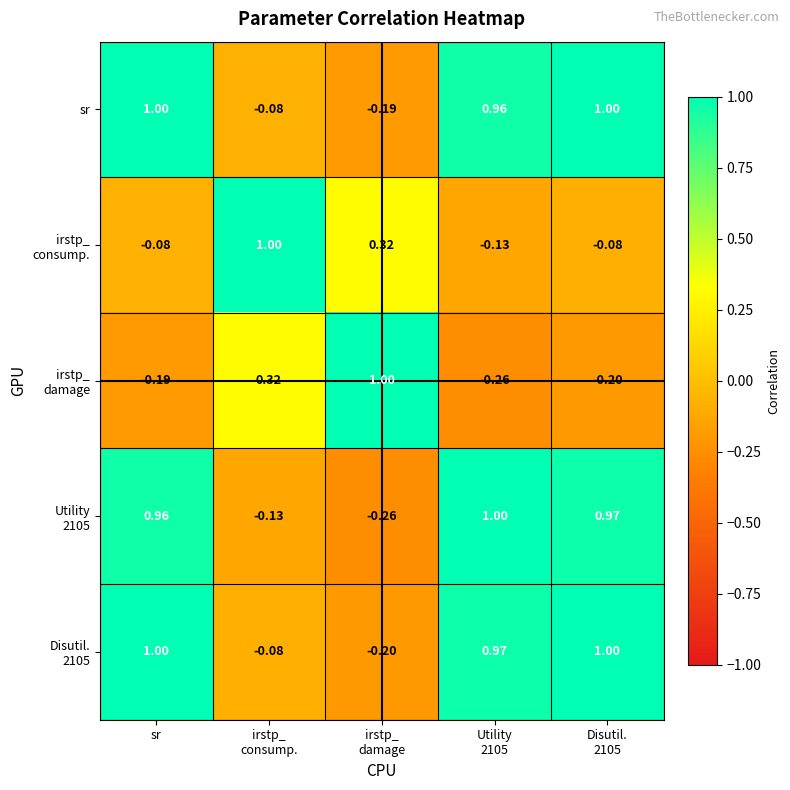

At which label does sr first exceed 0?

sr